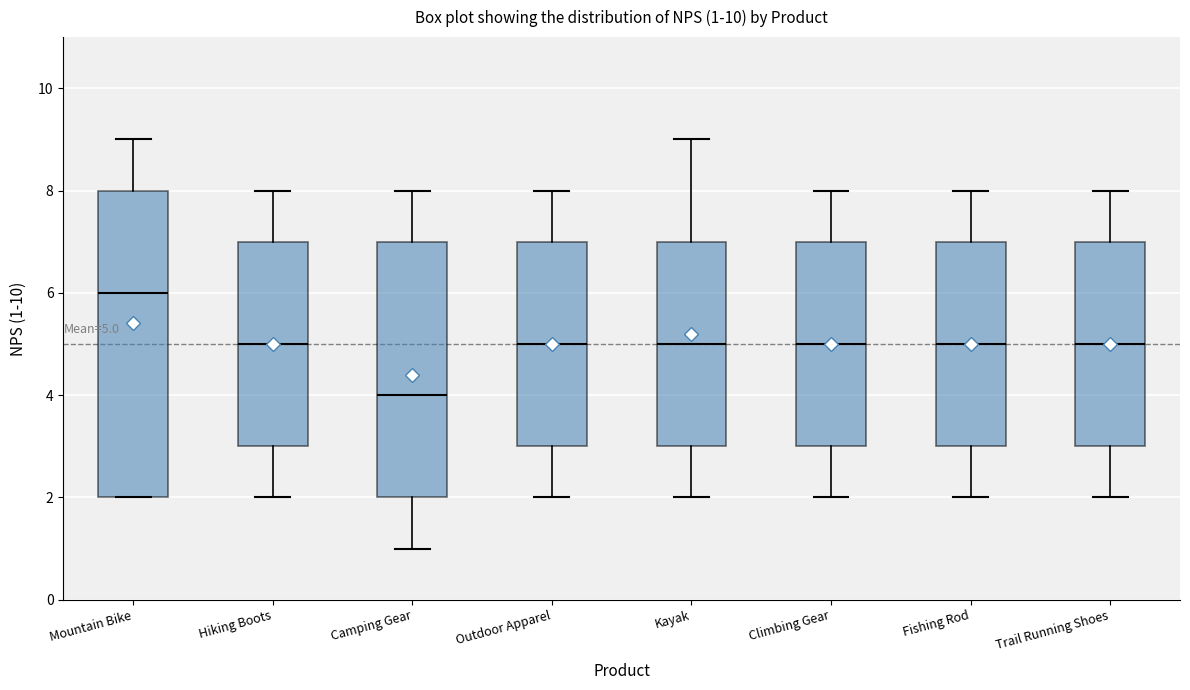

Which box's median line is the highest?

Mountain Bike